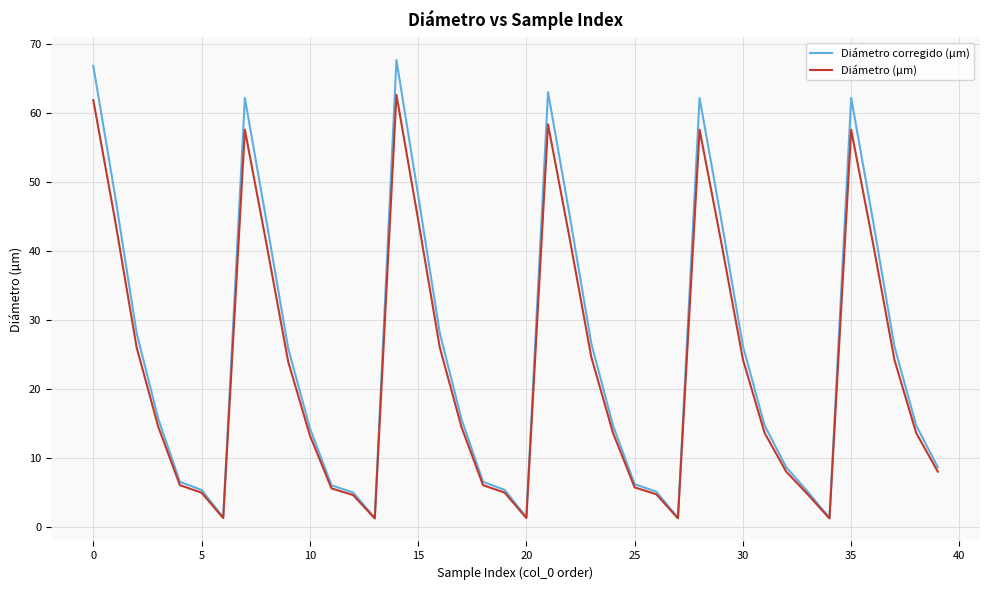

What is the maximum value for Diámetro (µm)?

62.7